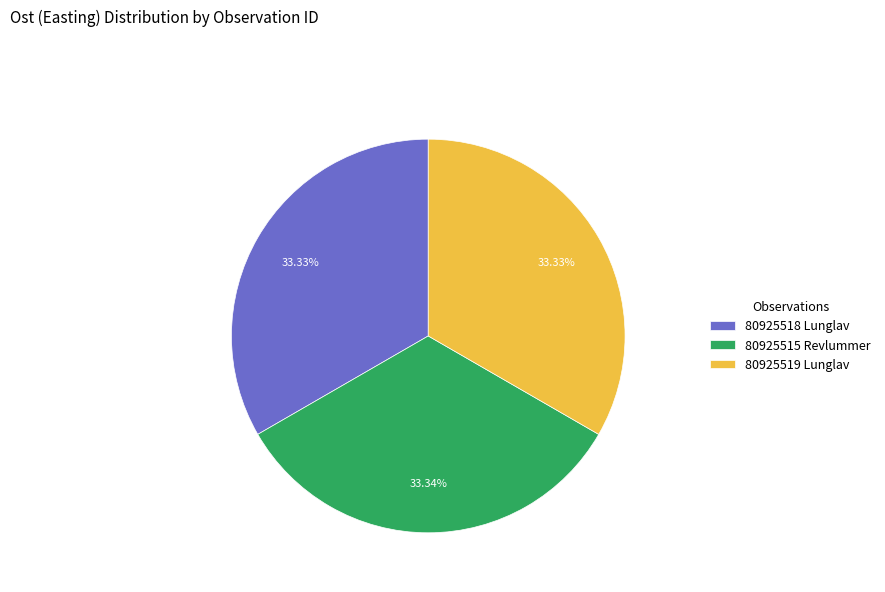

Is there a majority slice in this chart?

No